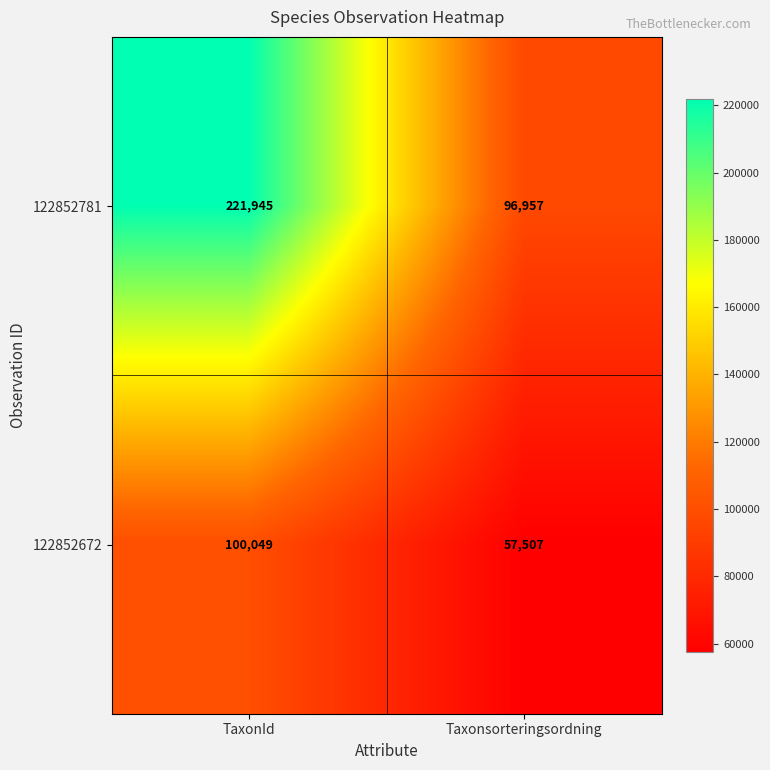

How many data points does each series have?

2